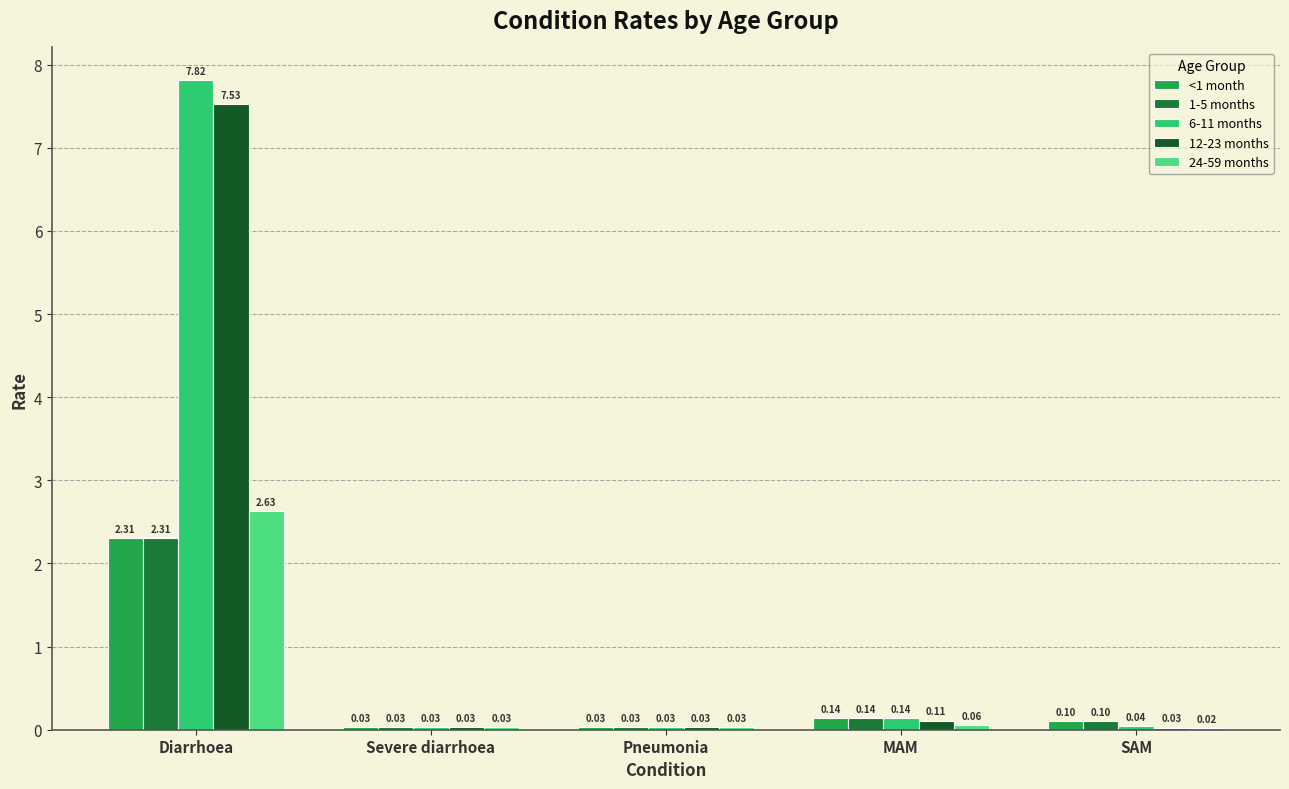

Count the number of categories in the chart.

5